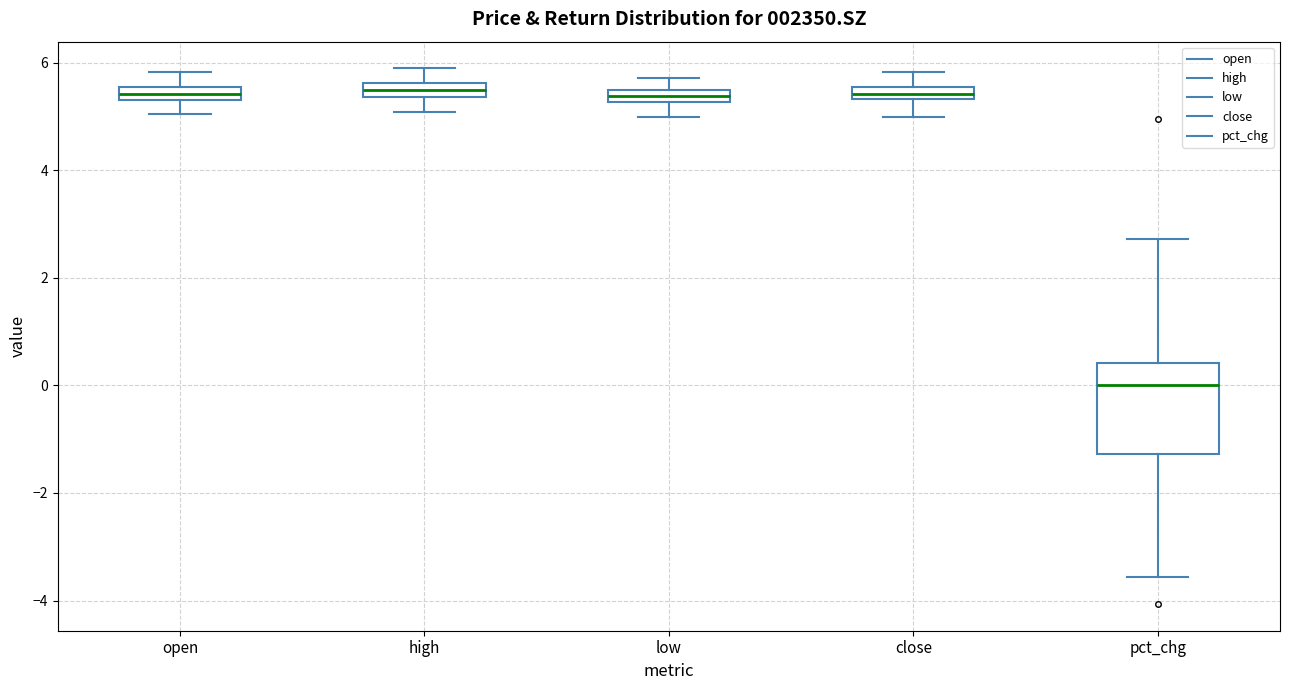

Which box is the tallest, from its lower edge to its upper edge?

pct_chg